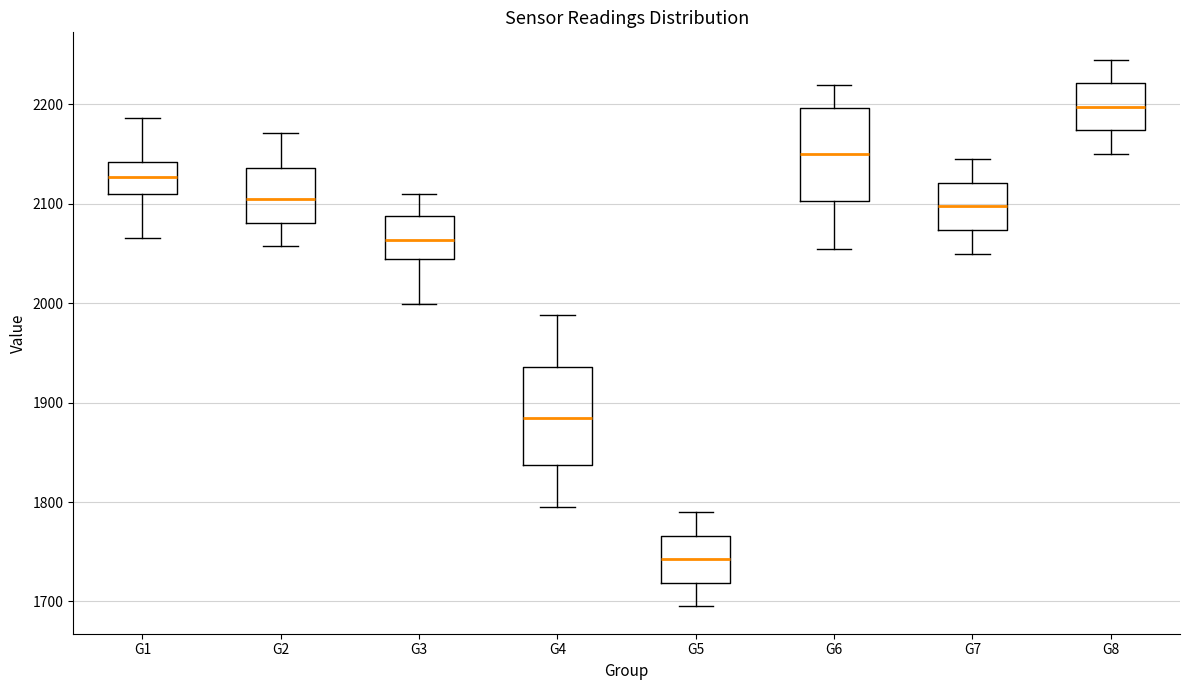

Where is the lower edge of the box for G5 on the y-axis? The values are not printed on the chart, so give them approximately, as read against the axis.

1720